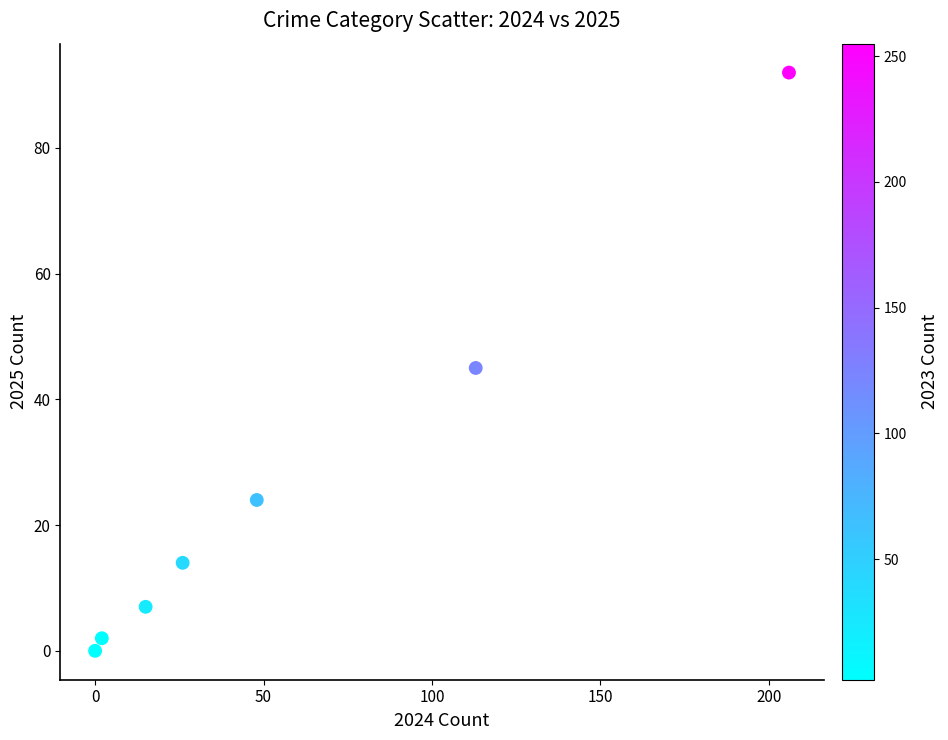

What is the range of X values (max minus min)?

206